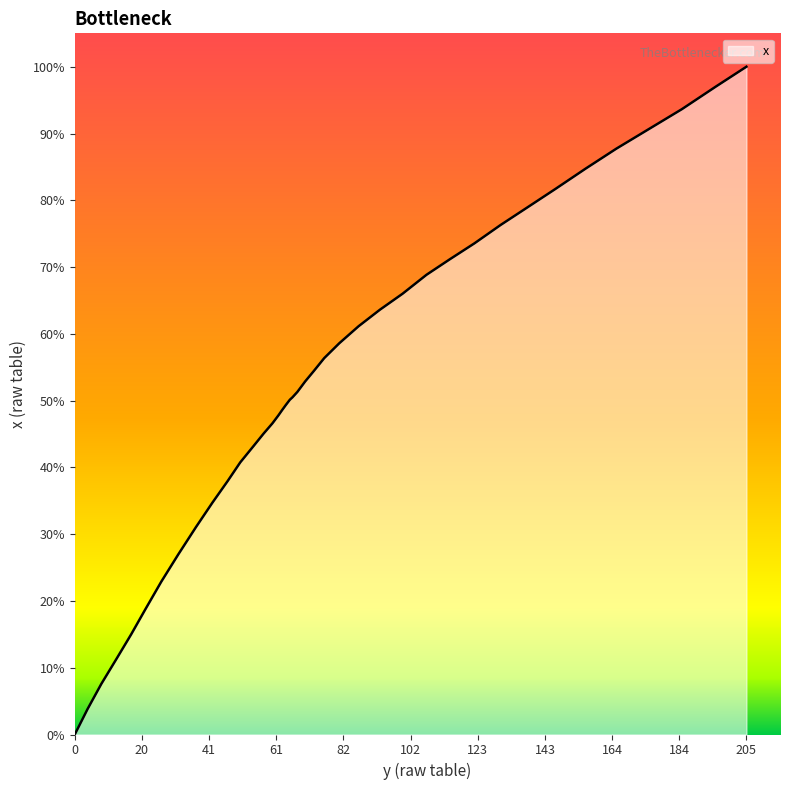

Does the chart have visible grid lines?

No